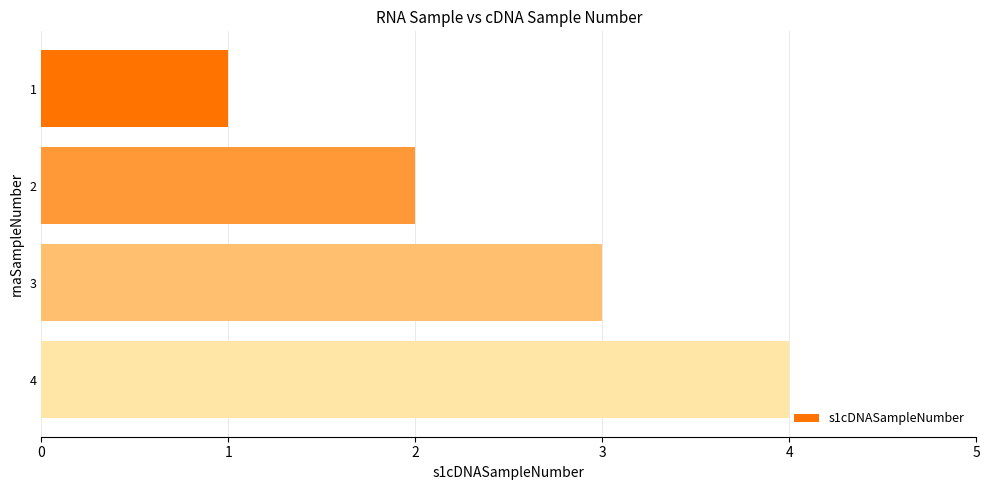

Count the number of categories in the chart.

4